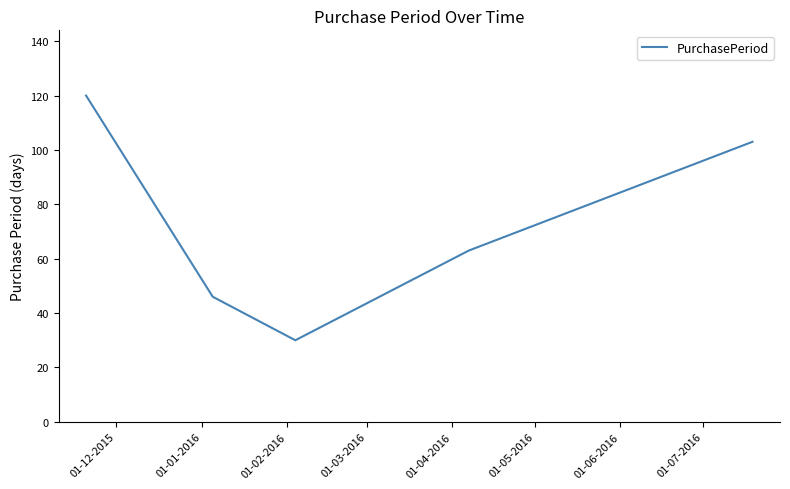

What is the average value?

72